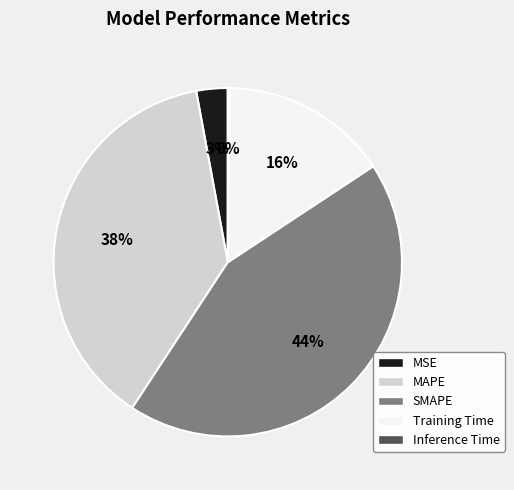

To the nearest percent, what is the average slice percentage?

20%